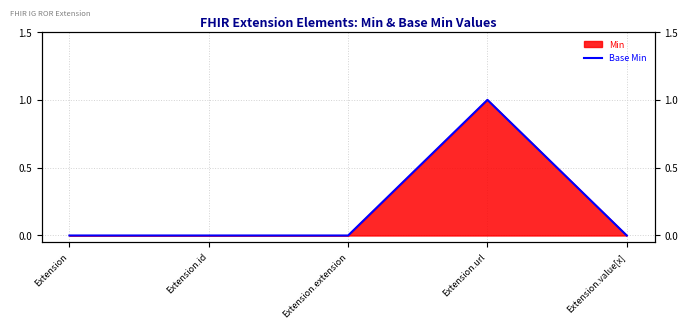

True or false: there are more than 2 points higher than both neighbors.

False